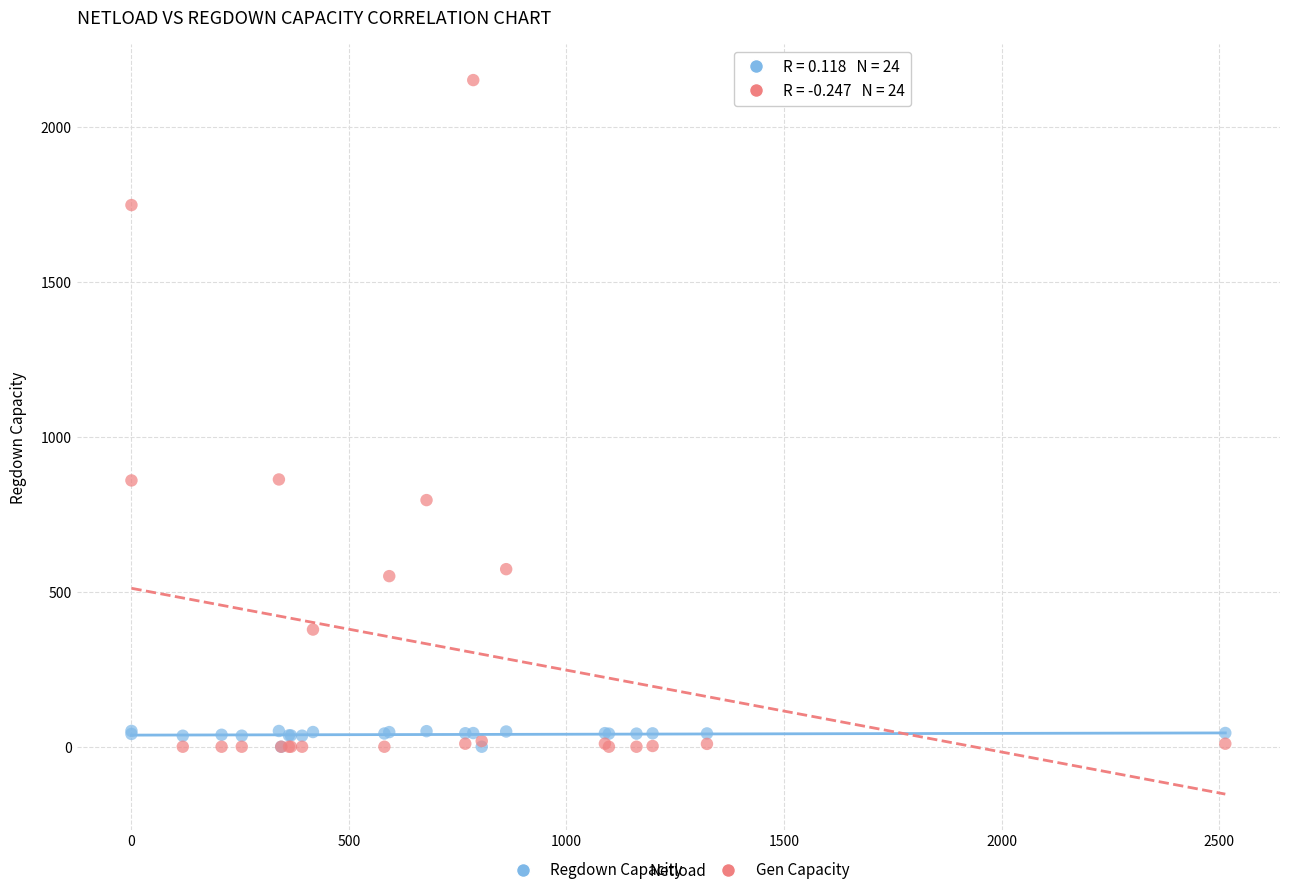

Which series has the widest spread of Y values?

Gen Capacity